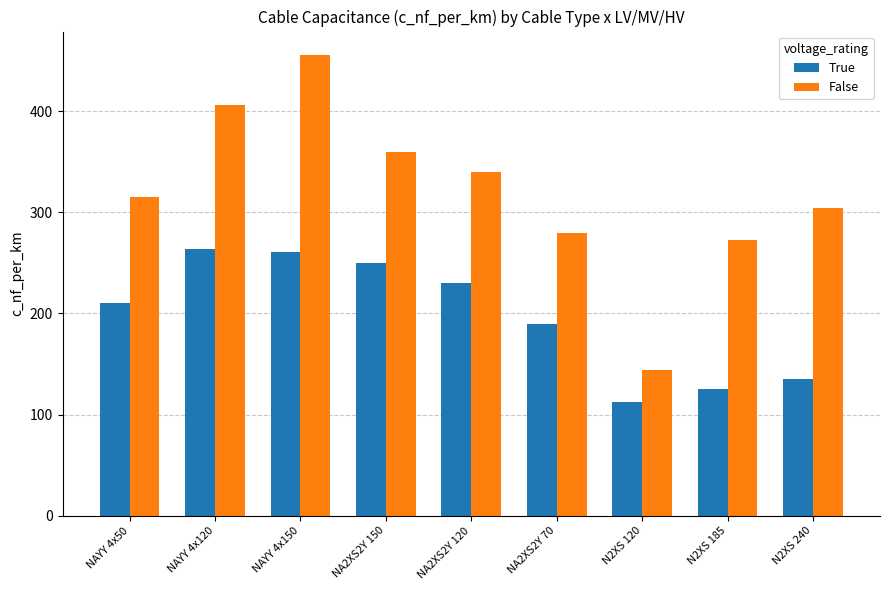

Read the False value at NA2XS2Y 70.

280